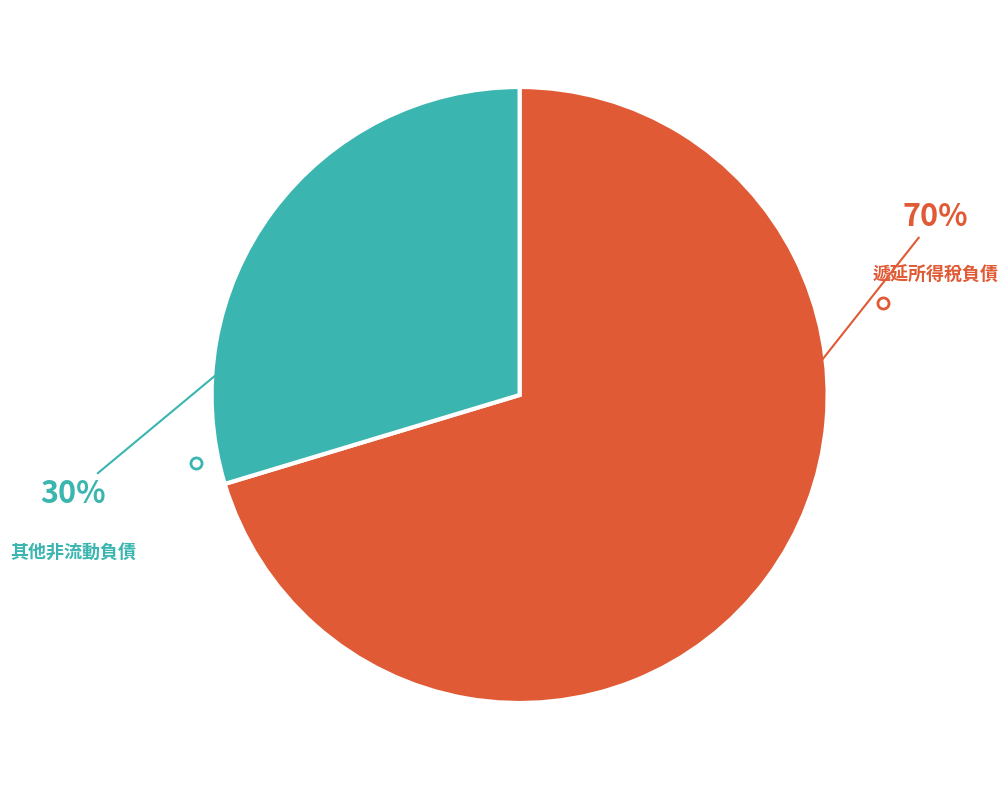

To the nearest percent, what percentage of the pie is 其他非流動負債?

30%